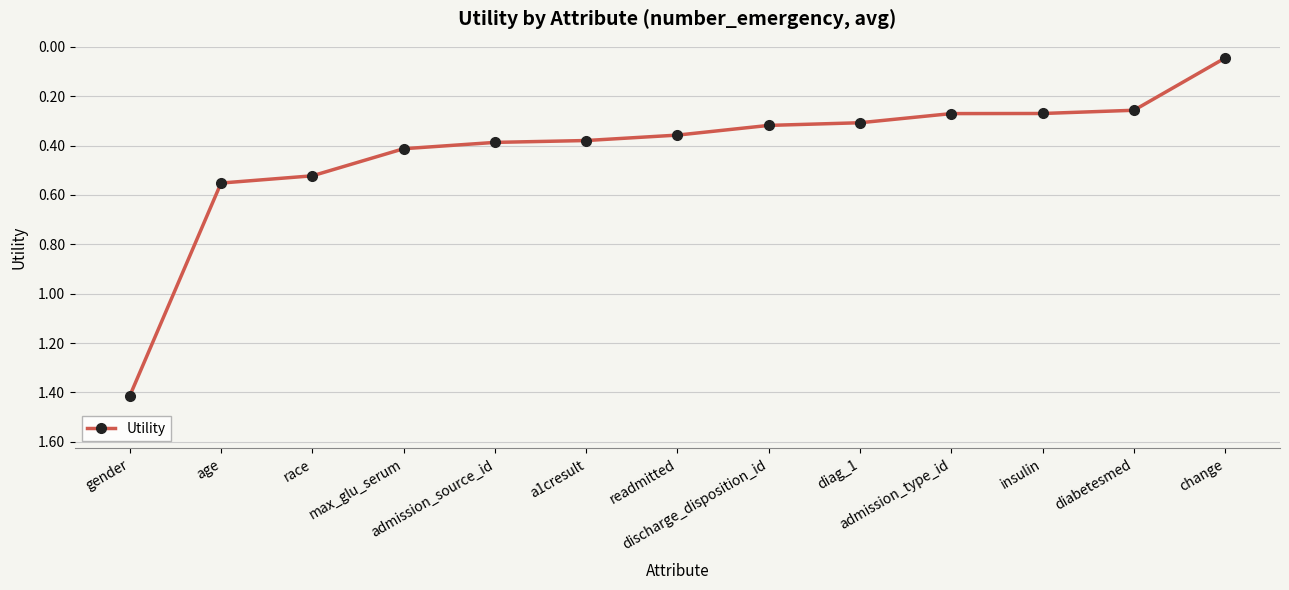

Which has a higher value, readmitted or change?

readmitted